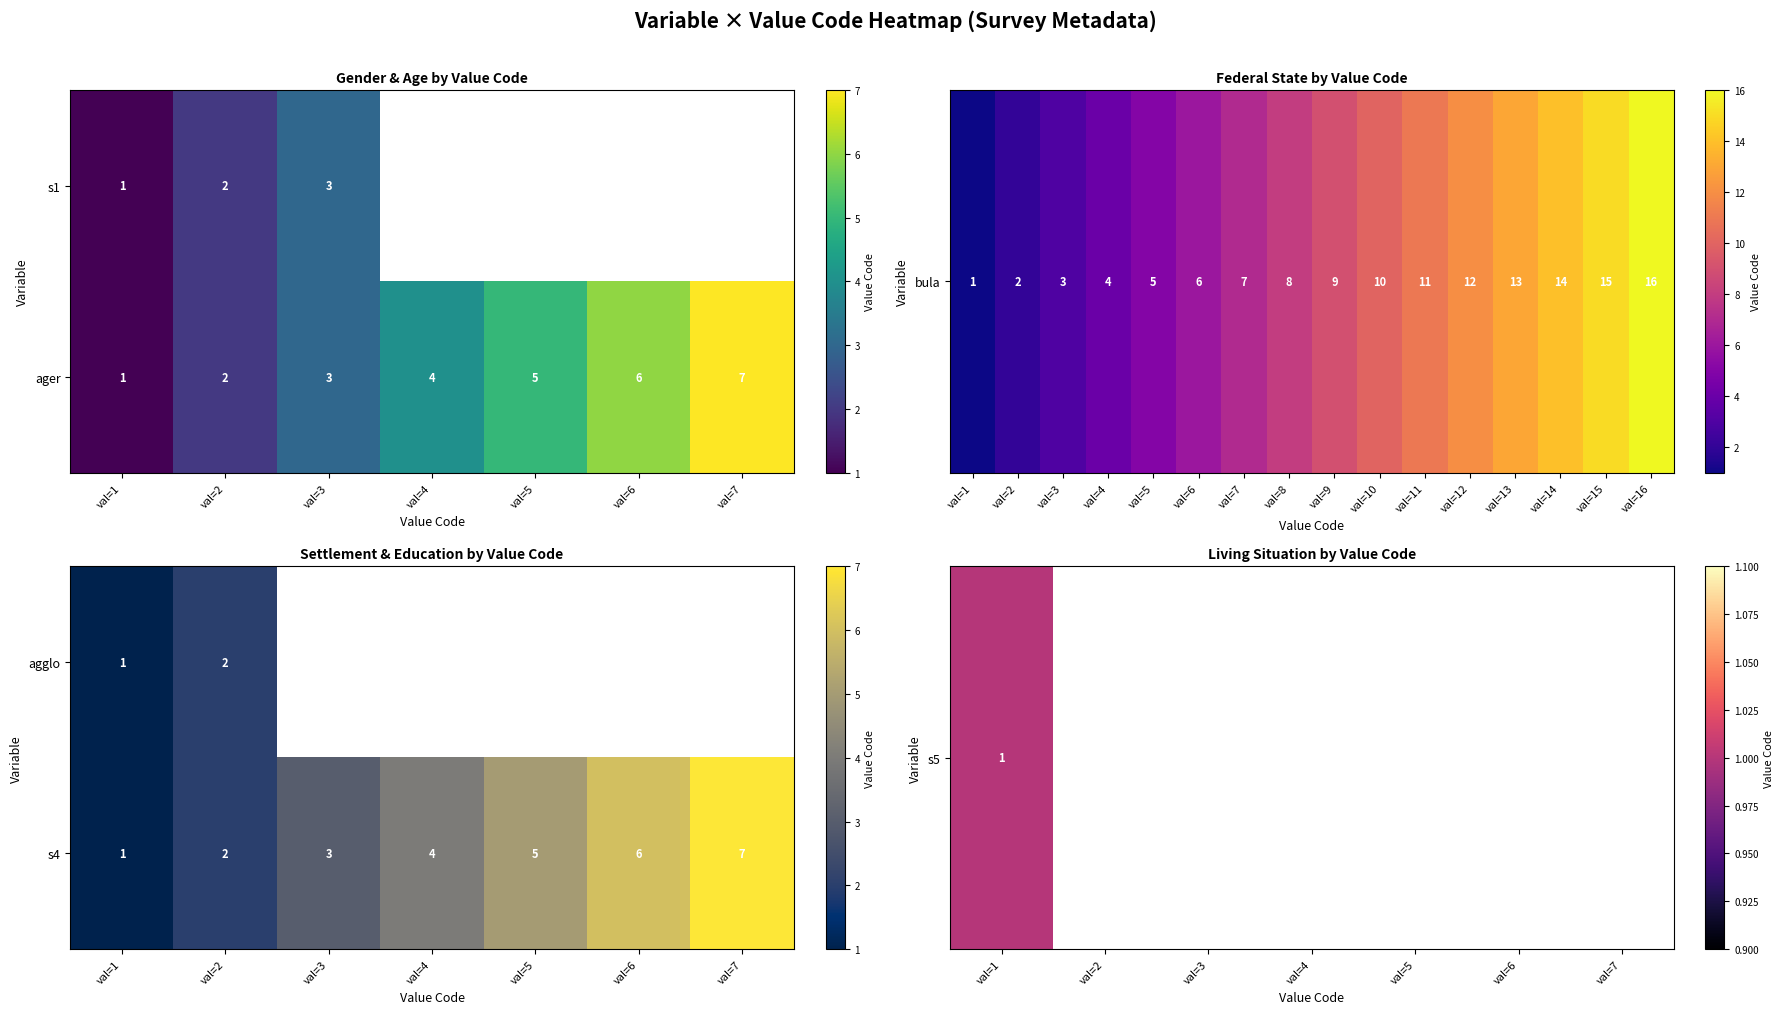

The value of ager at val=3 is 5. True or false?

False